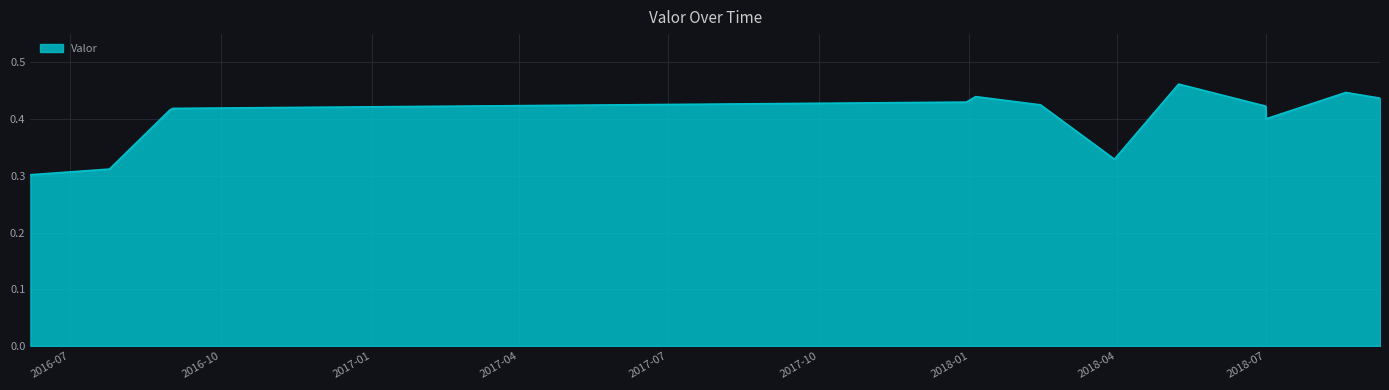

What is the label of the 13th point from the left?

2018-09-08 15:20:00